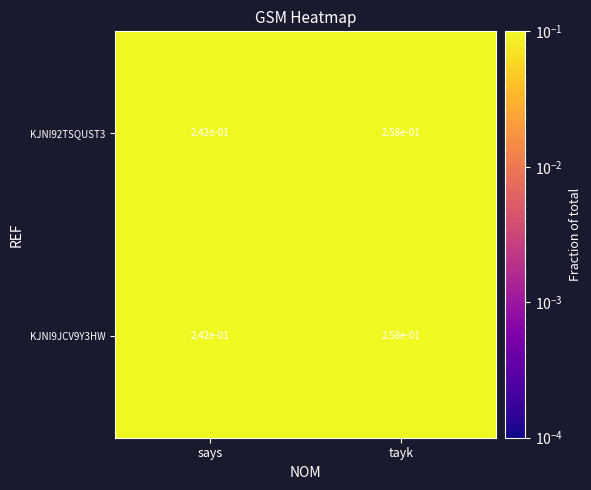

The KJNI92TSQUST3 series shows 0.4 at tayk. True or false?

False